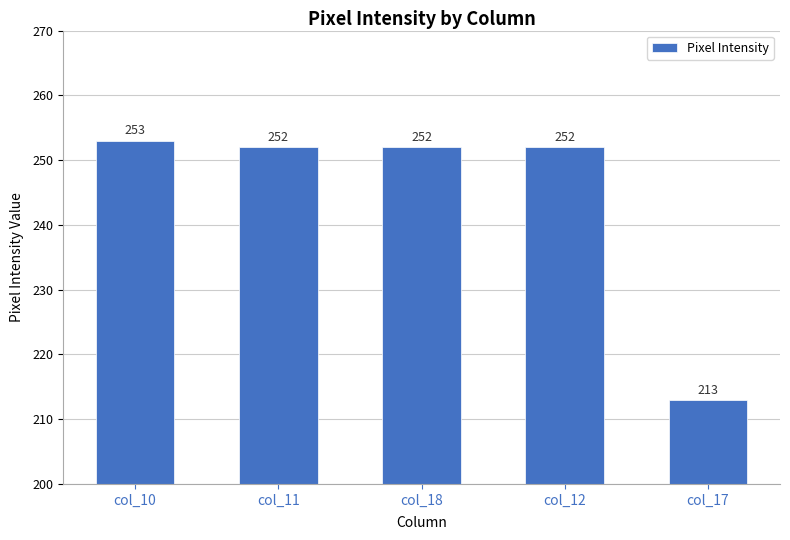

What is the label of the 5th bar from the right?

col_10